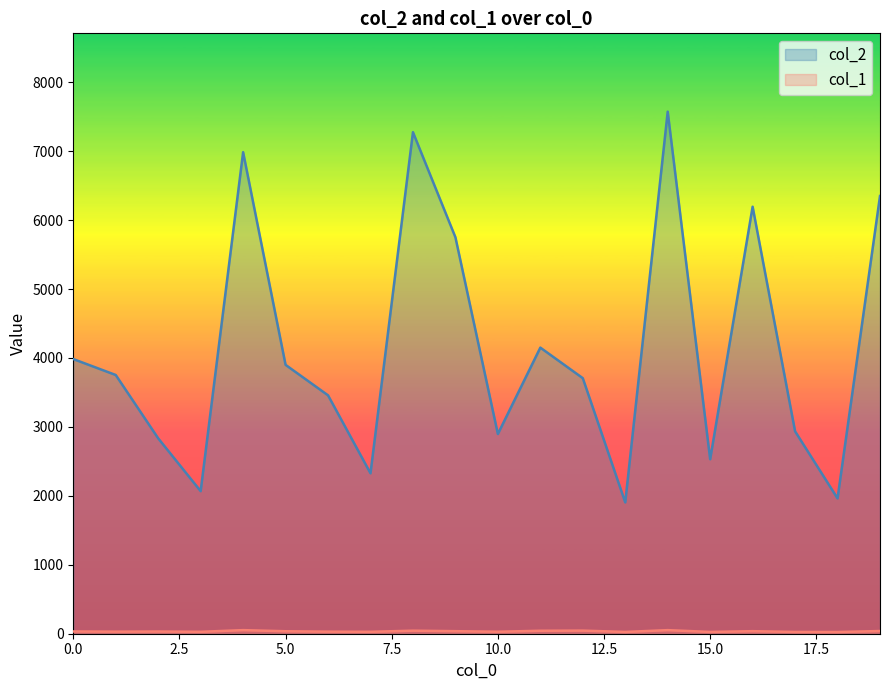

True or false: col_2 has a value of 3085 at 13.

False